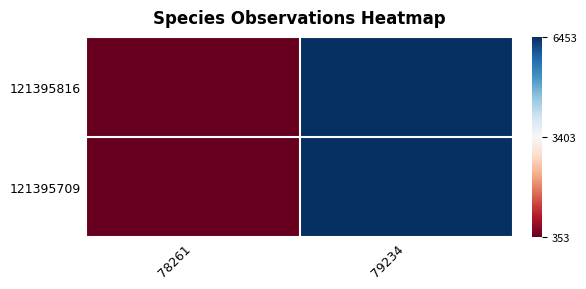

Reading left to right, extract all data points from this chart.

121395816: 78261=353	79234=6453
121395709: 78261=353	79234=6453